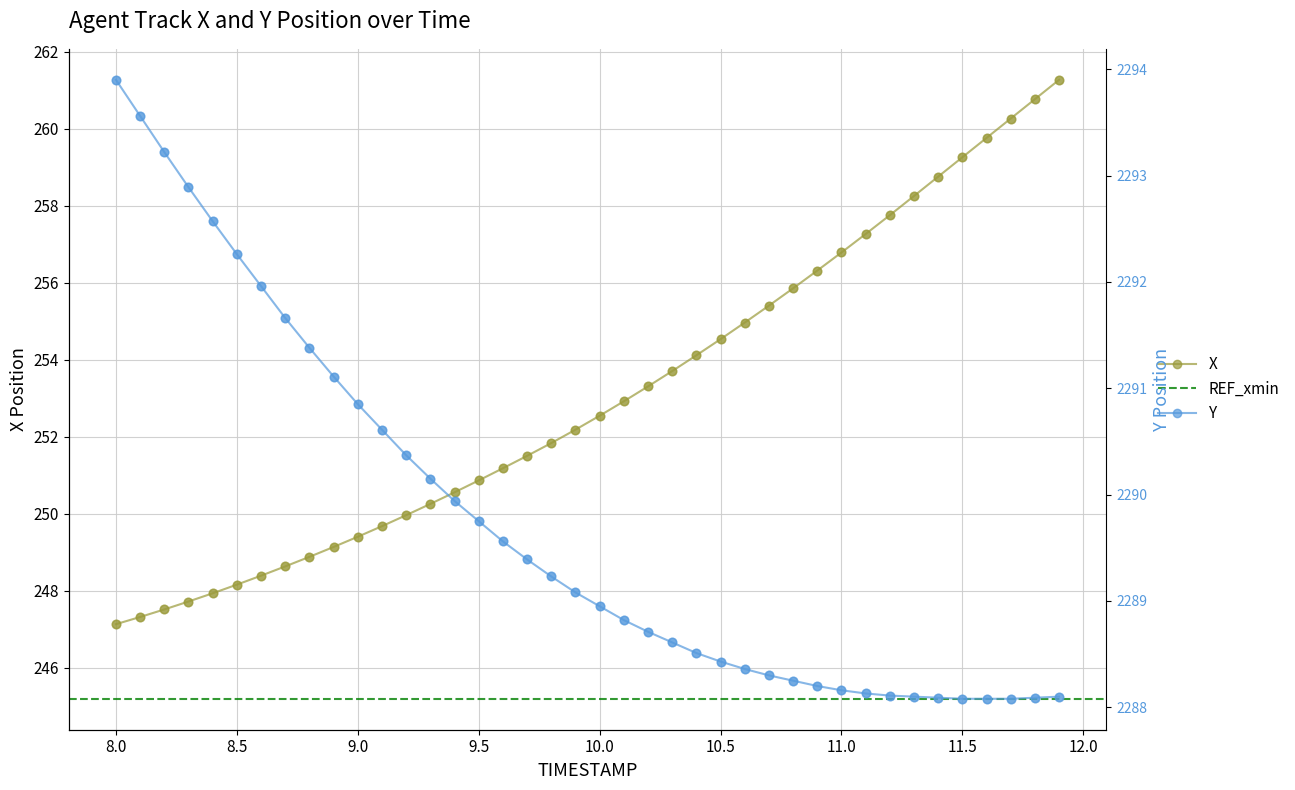

Which series has the largest total across all categories?

Y